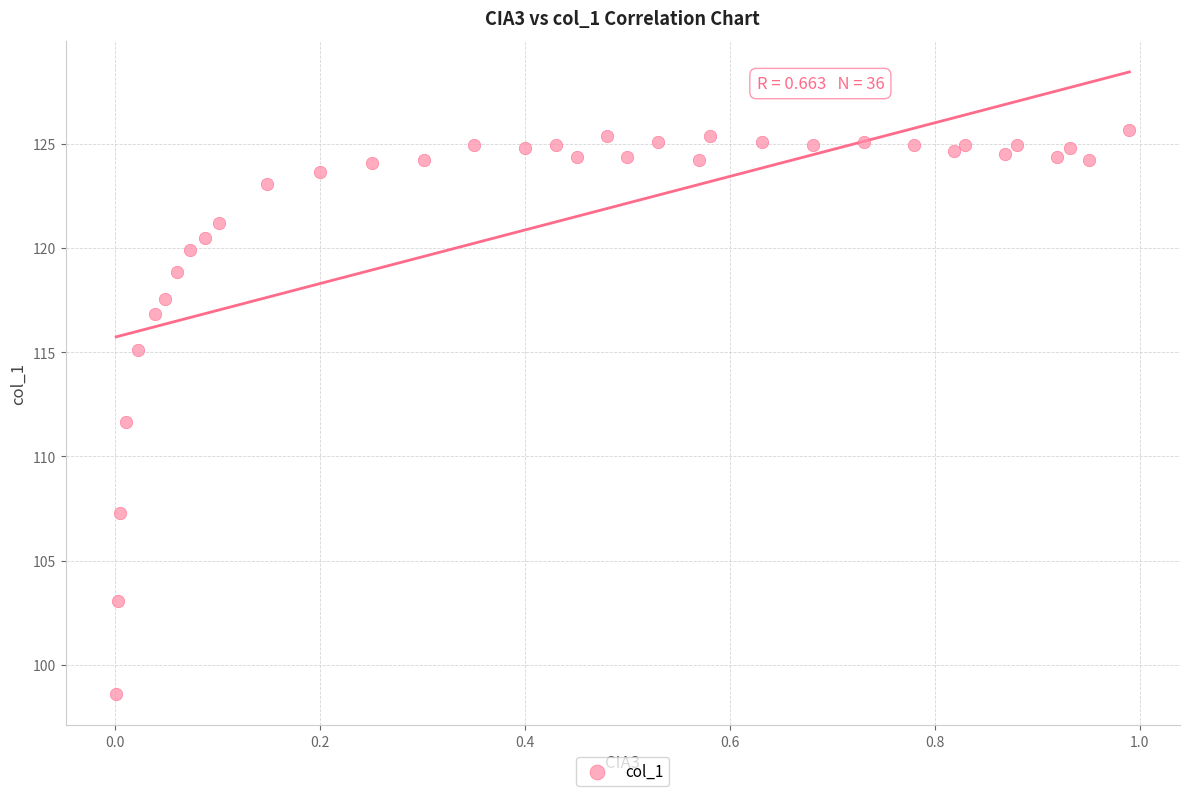

What Y value in the scatter plot is closest to 112?

111.6